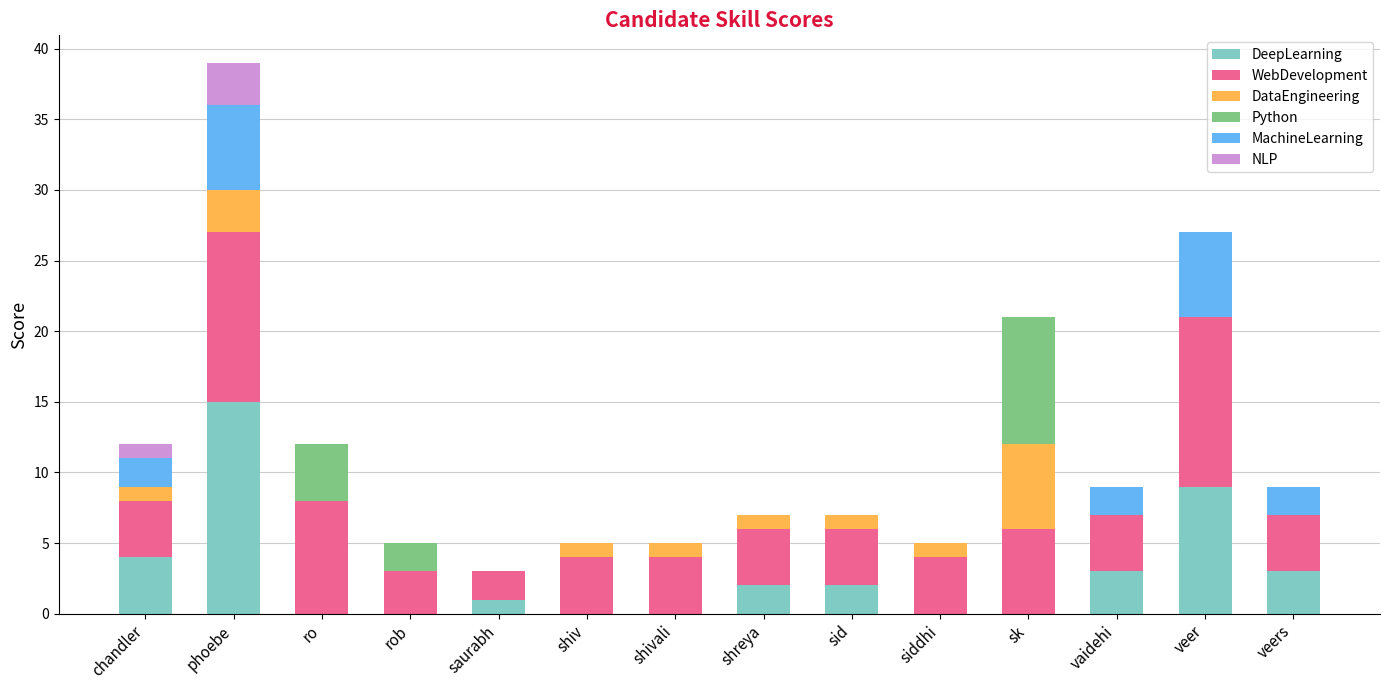

At which category is the sum across all series the highest?

phoebe